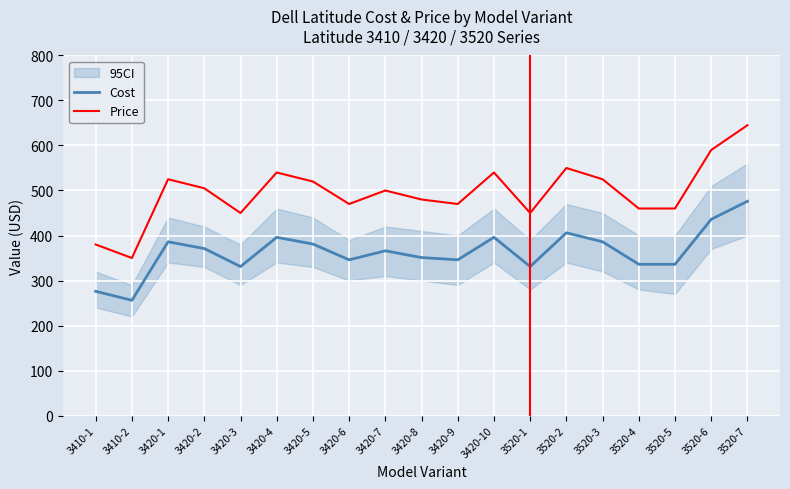

List the labels in order of Cost value, smallest first.

3410-2, 3410-1, 3420-3, 3520-1, 3520-4, 3520-5, 3420-6, 3420-9, 3420-8, 3420-7, 3420-2, 3420-5, 3420-1, 3520-3, 3420-4, 3420-10, 3520-2, 3520-6, 3520-7